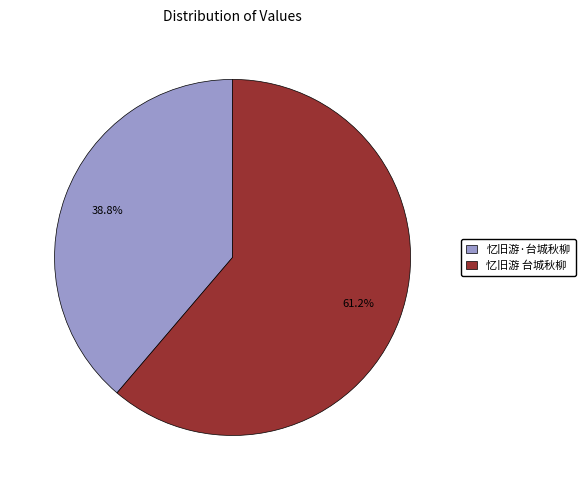

How many segments does this pie chart have?

2